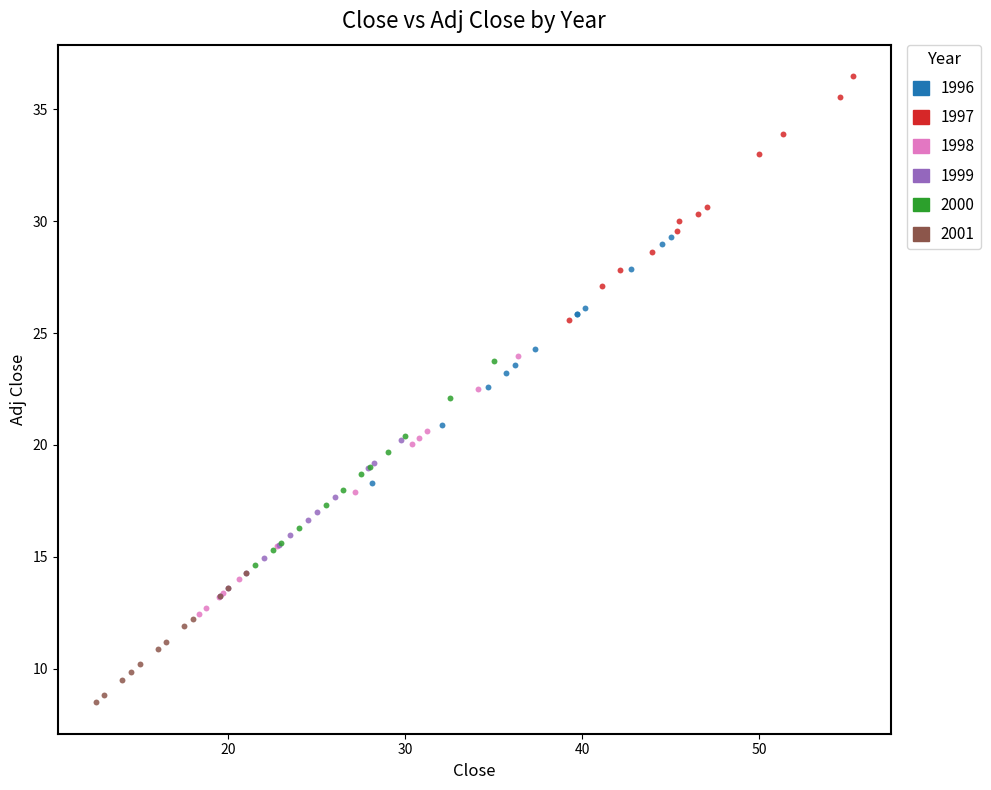

Which series contains the highest Y value?

1997